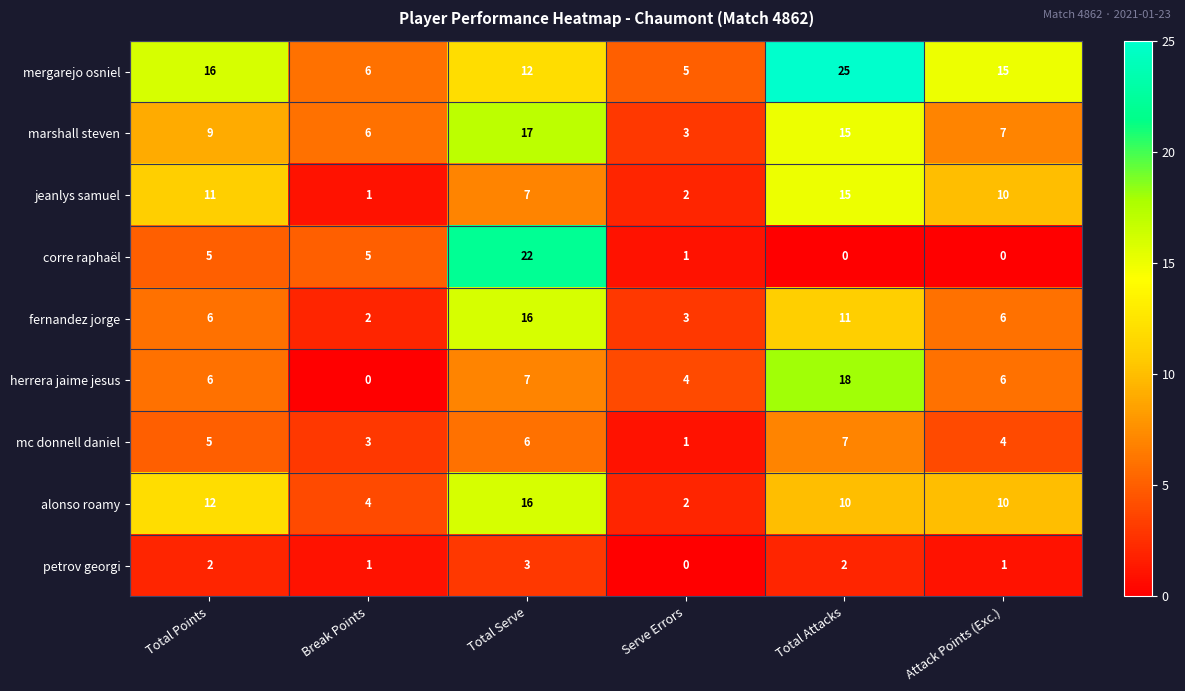

What is the highest value of the herrera jaime jesus series?

18